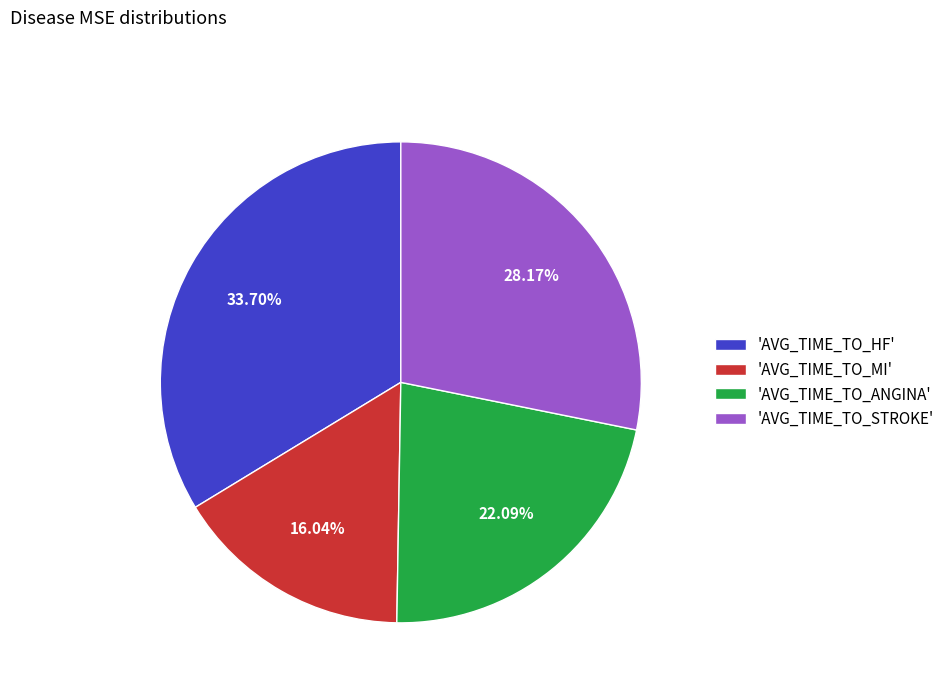

To the nearest percent, what is the difference between the largest and smallest slice percentages?

18%